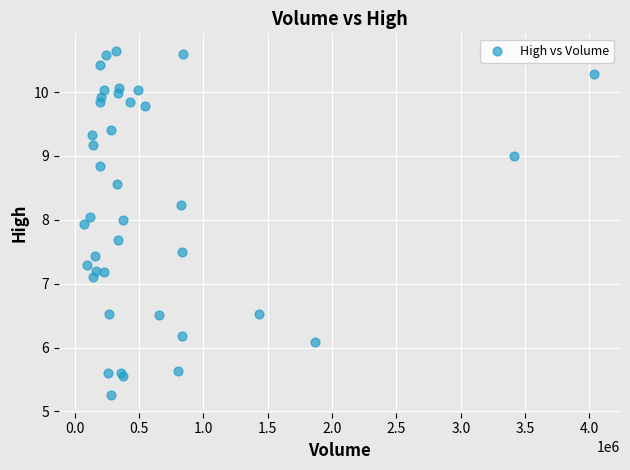

What Y value in the scatter plot is closest to 7?

7.1